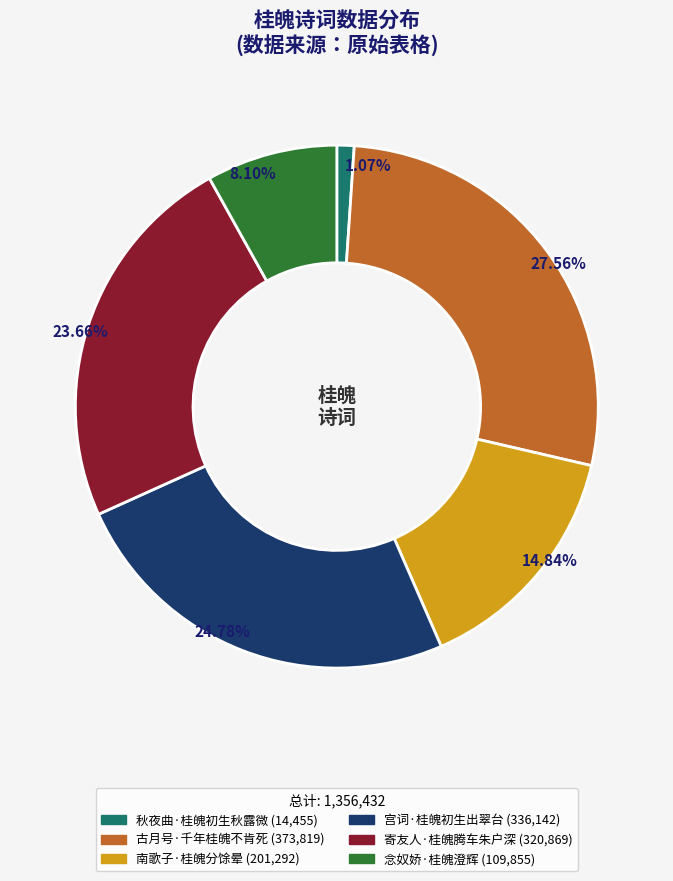

Is 宫词·桂魄初生出翠台 the majority of the pie?

No